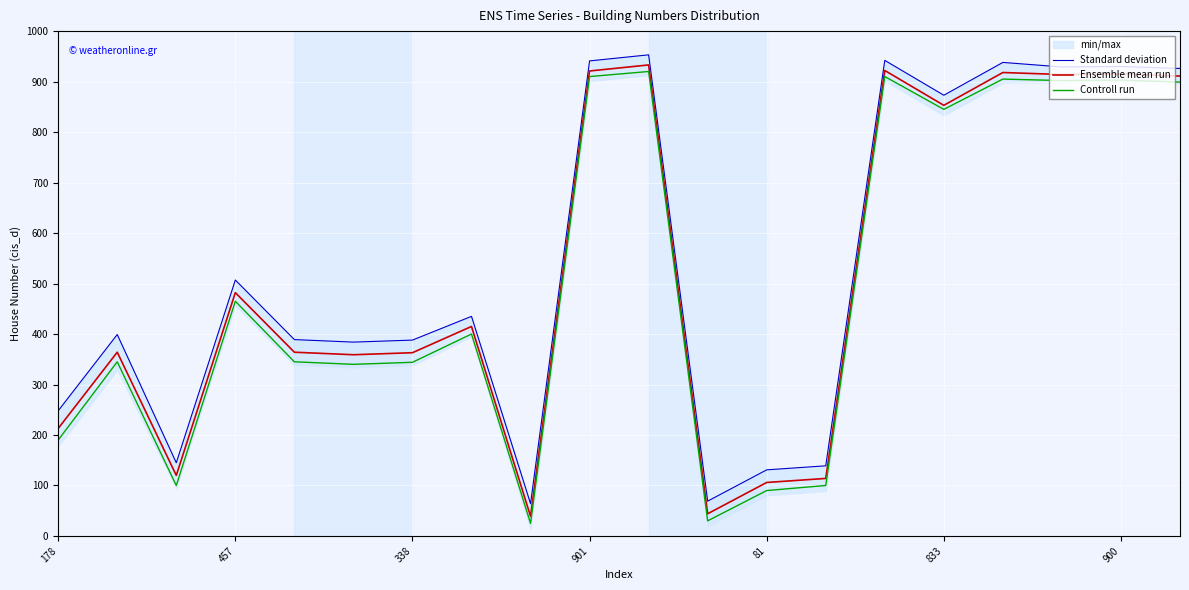

At which label does Ensemble mean run reach its peak?

10